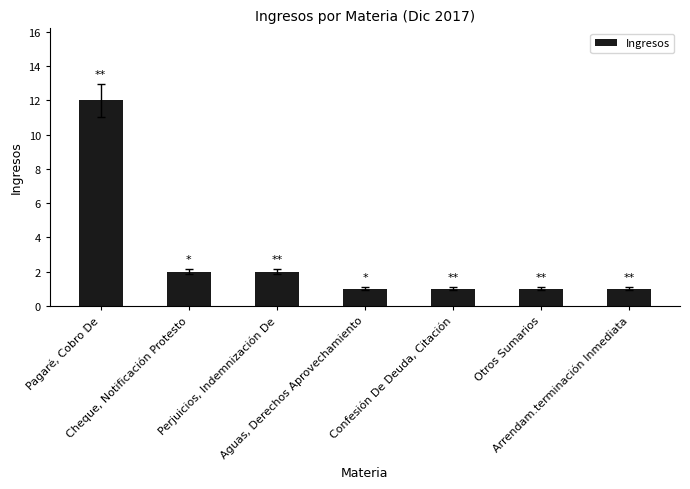

Does the chart contain any negative values?

No